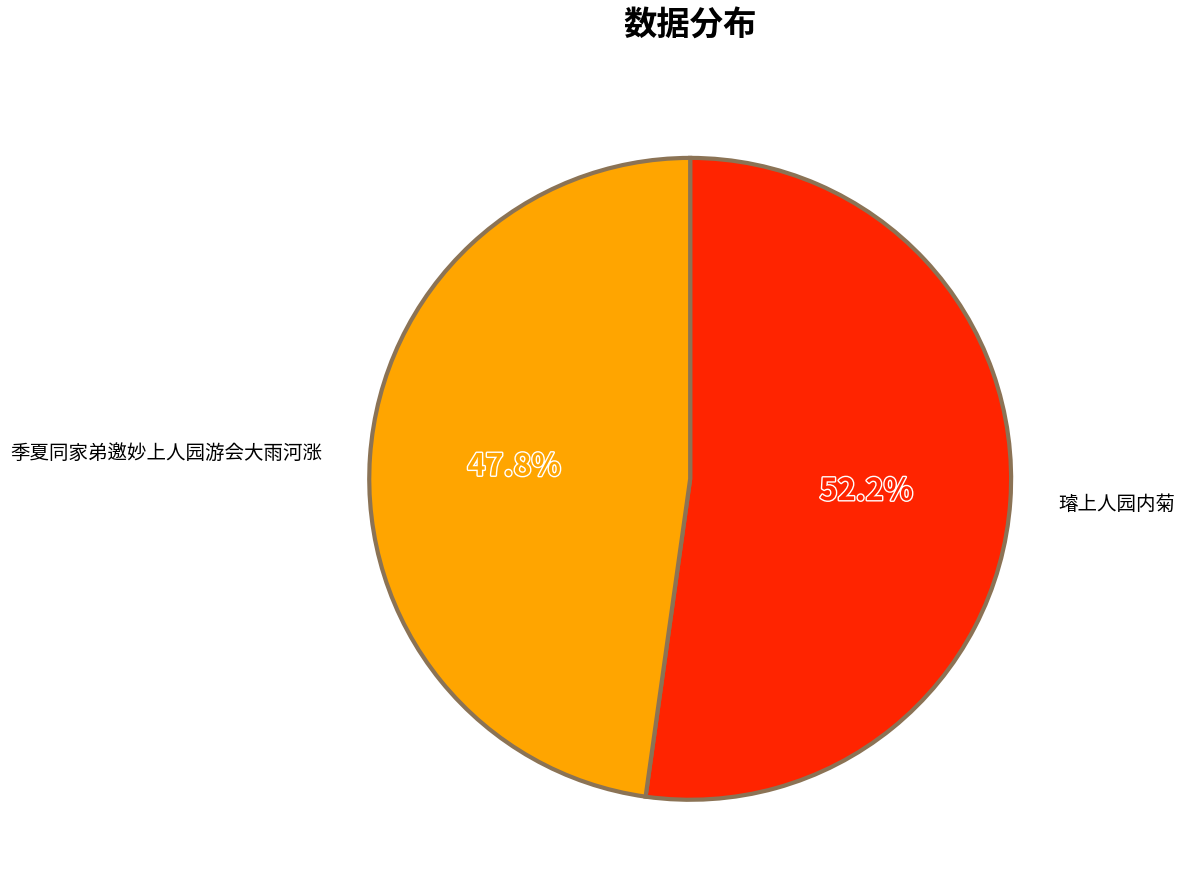

Which has a higher value, 季夏同家弟邀妙上人园游会大雨河涨 or 璿上人园内菊?

璿上人园内菊